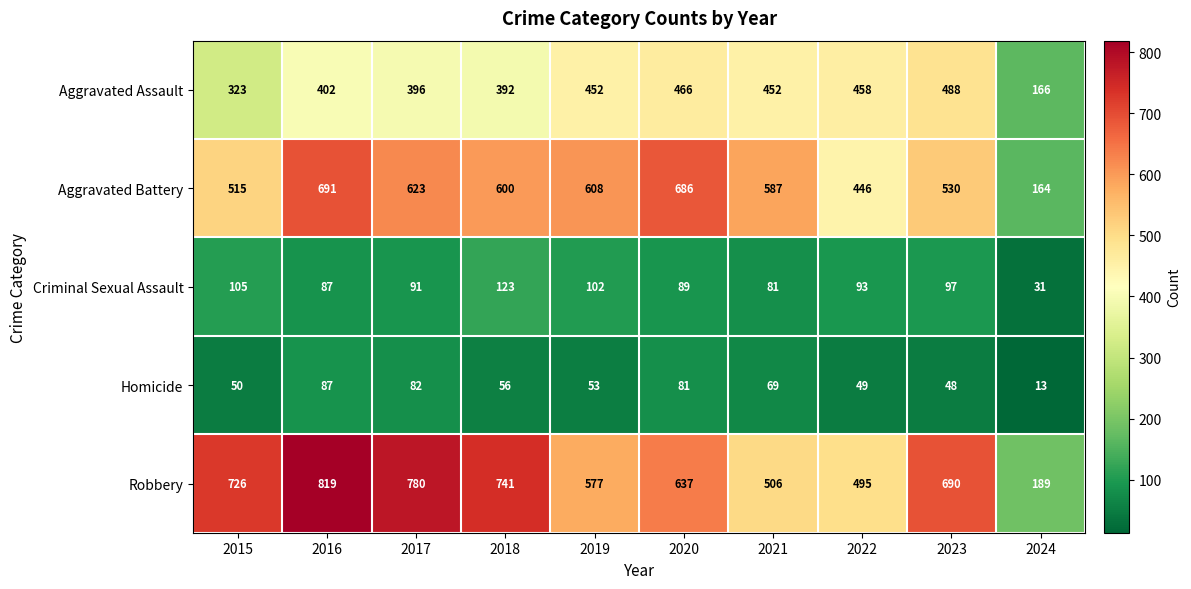

Count the number of data series in this chart.

5